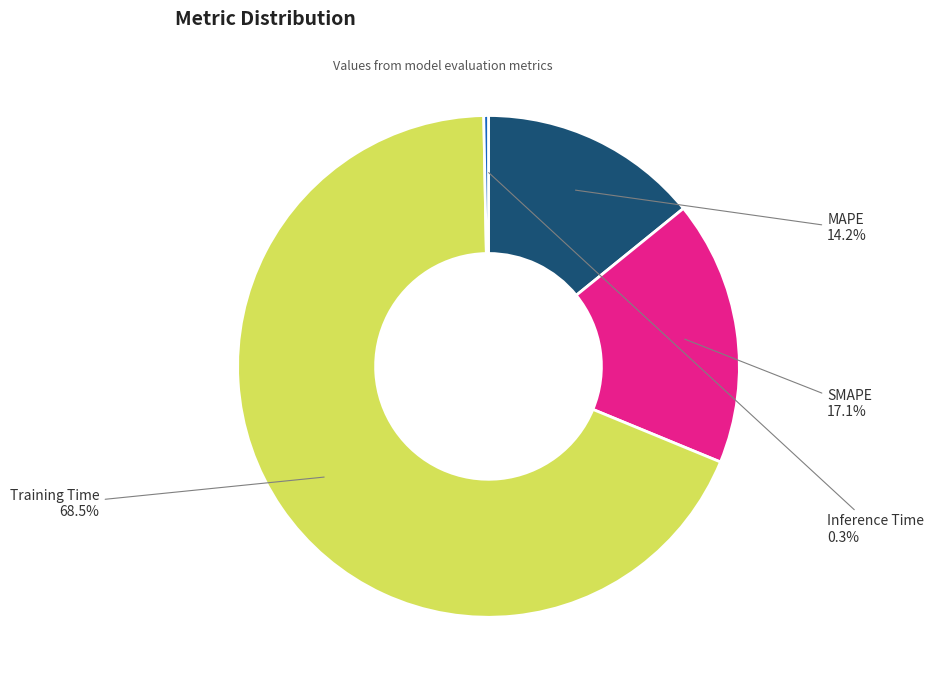

How much of the chart is everything except Inference Time?

99.7%